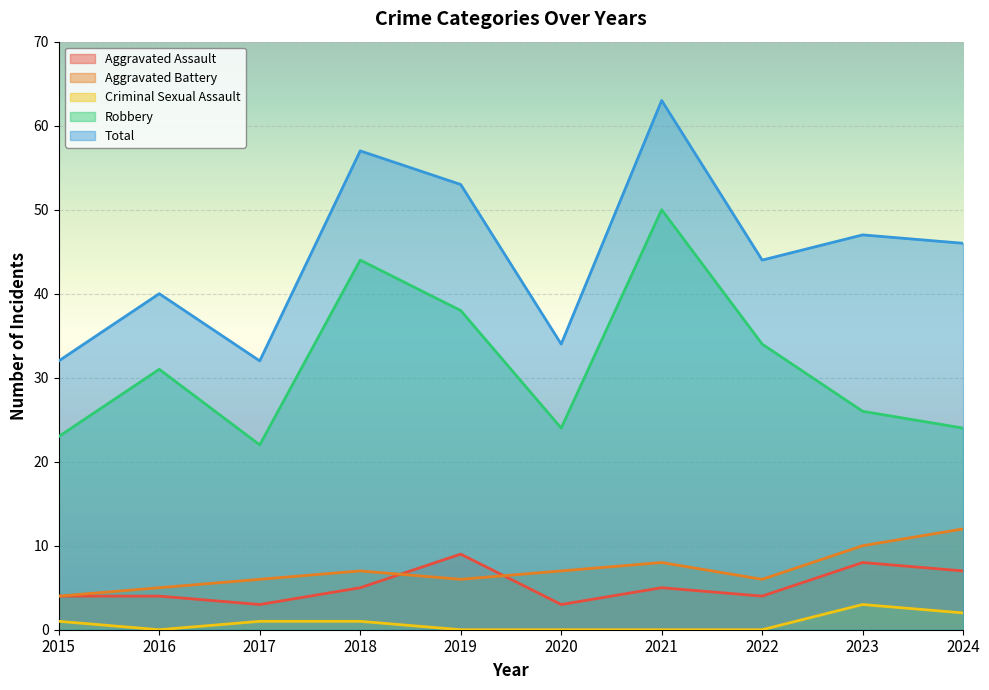

True or false: Robbery and Total cross at least once.

False